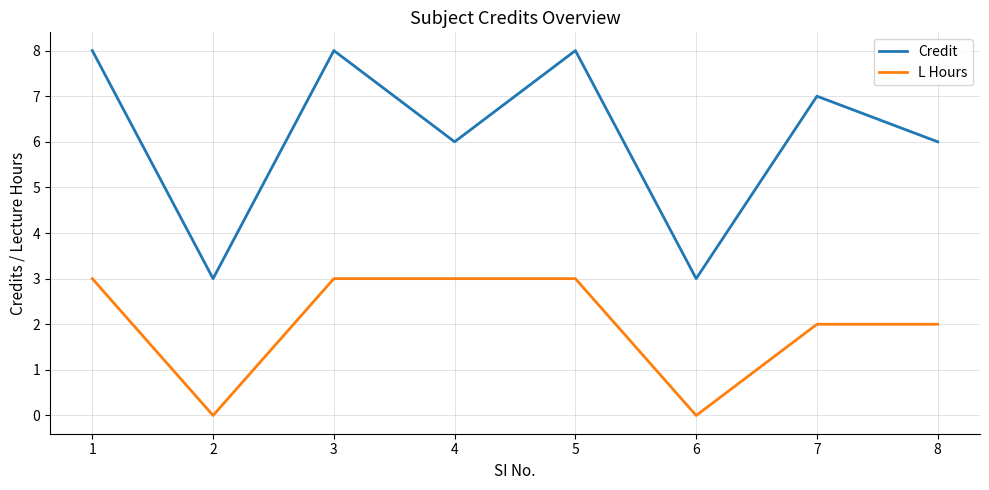

Which series has the largest total across all categories?

Credit